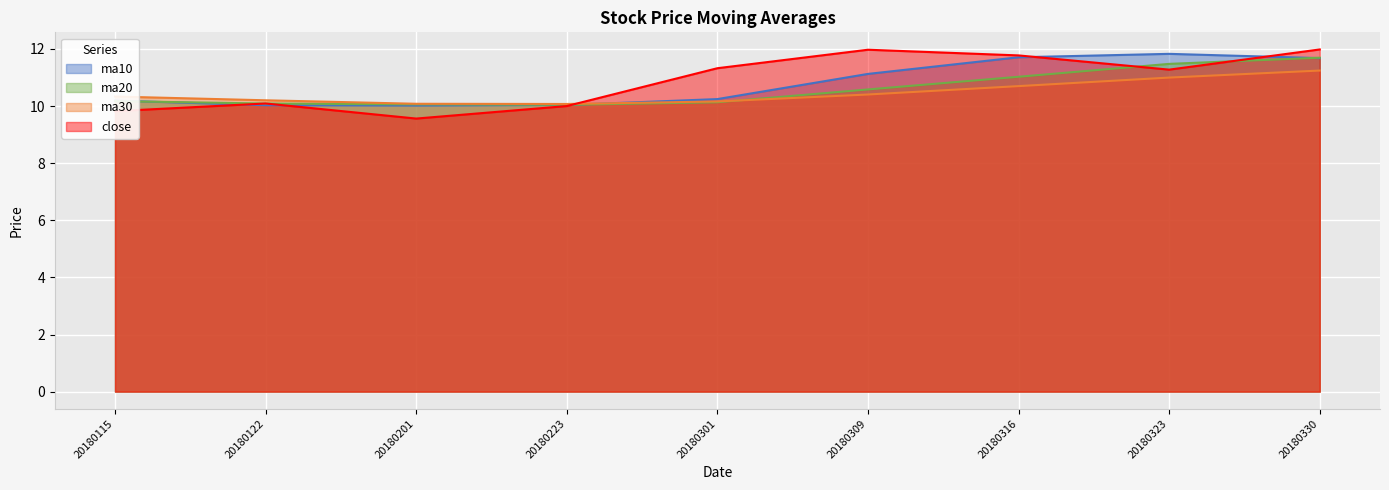

Where do close and ma30 first cross each other?

20180223 and 20180301